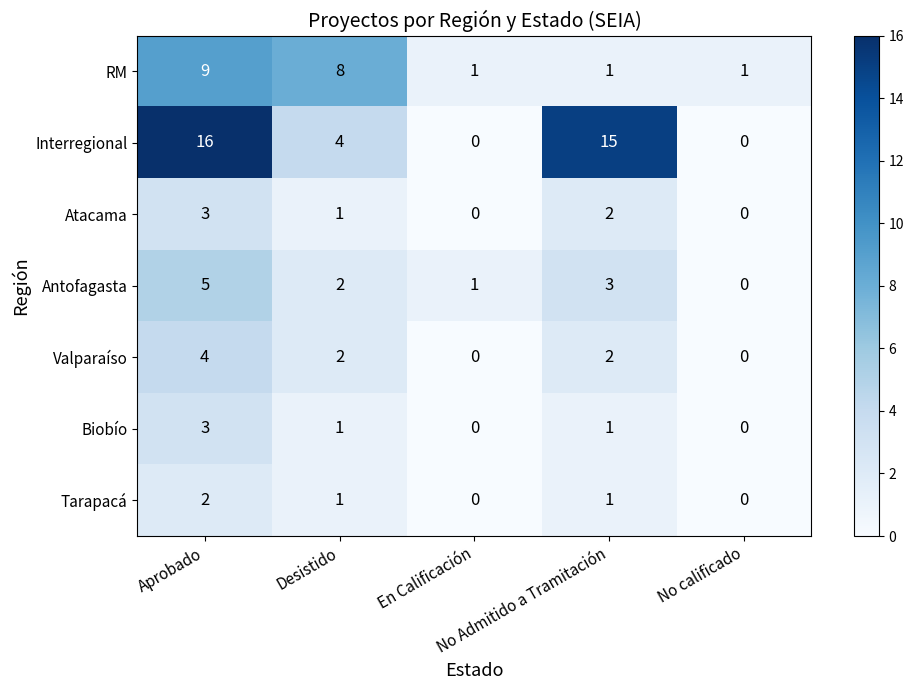

How many RM values are between 1 and 8?

4